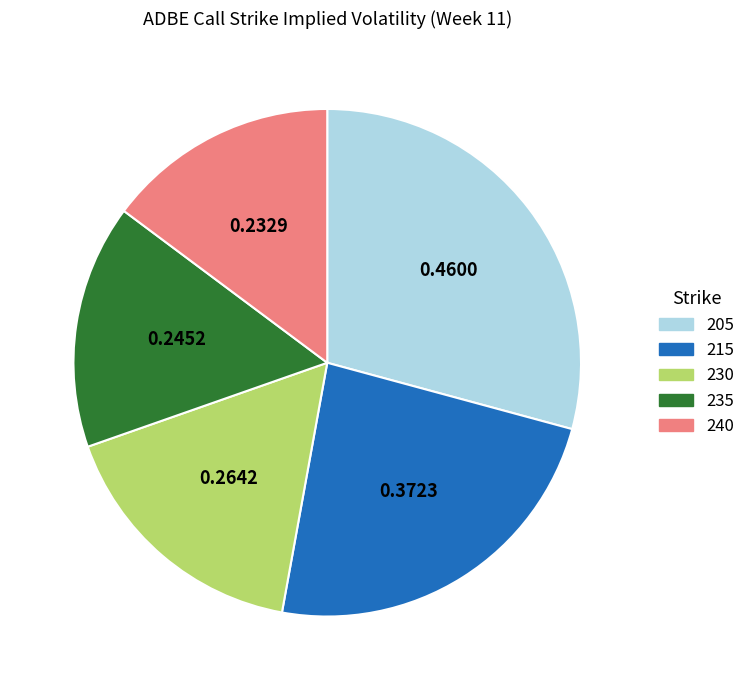

Is the sum of 205 and 235 greater than half?

No